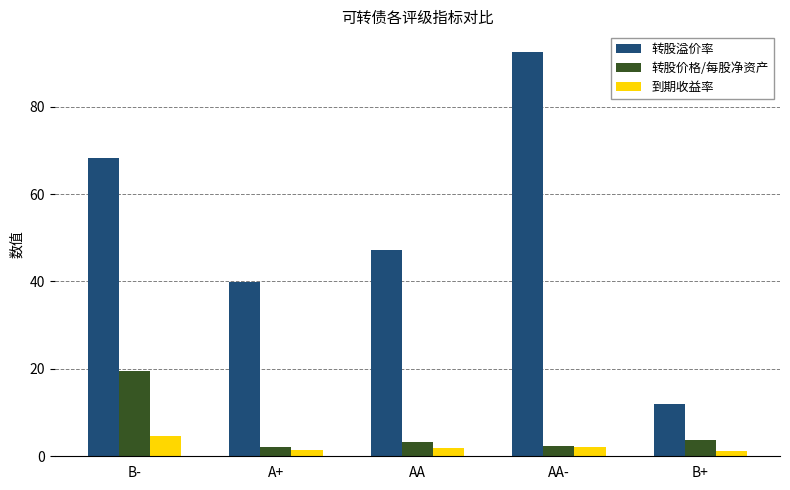

What is the difference between the second highest and second lowest values in the 转股价格/每股净资产 series?

1.3